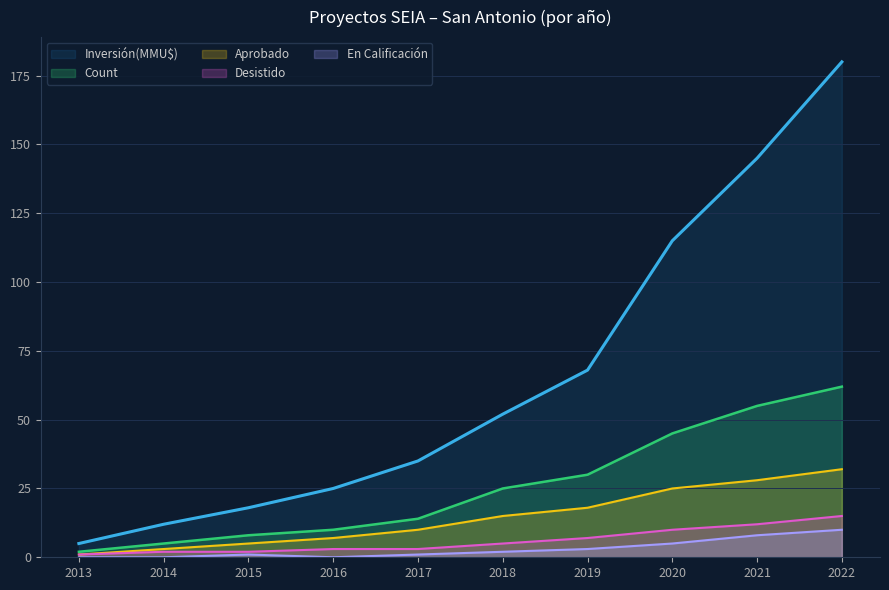

Which category has the highest value across all series?

2022